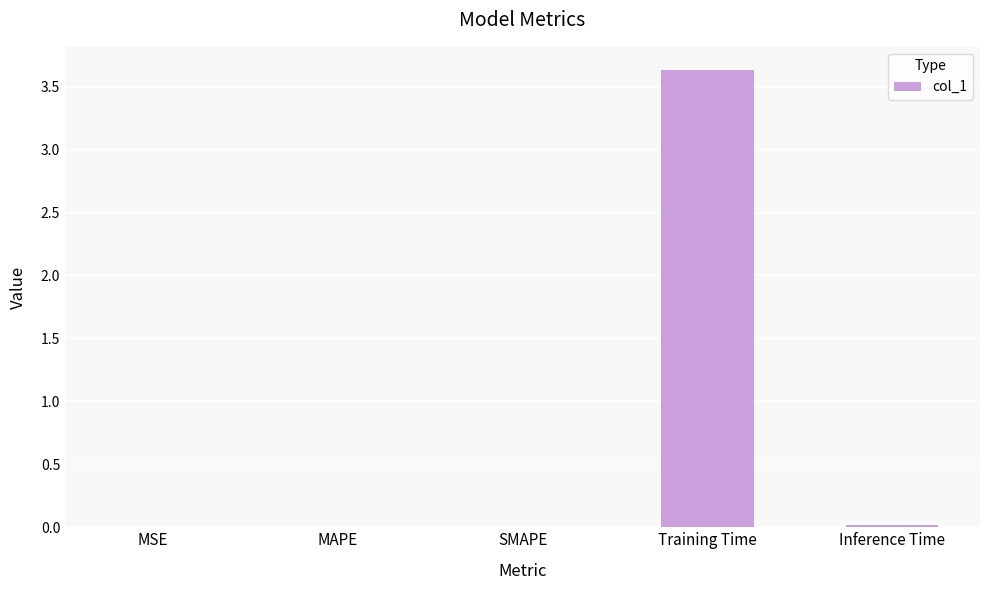

Is it true that the value at MAPE is 0.0?

True